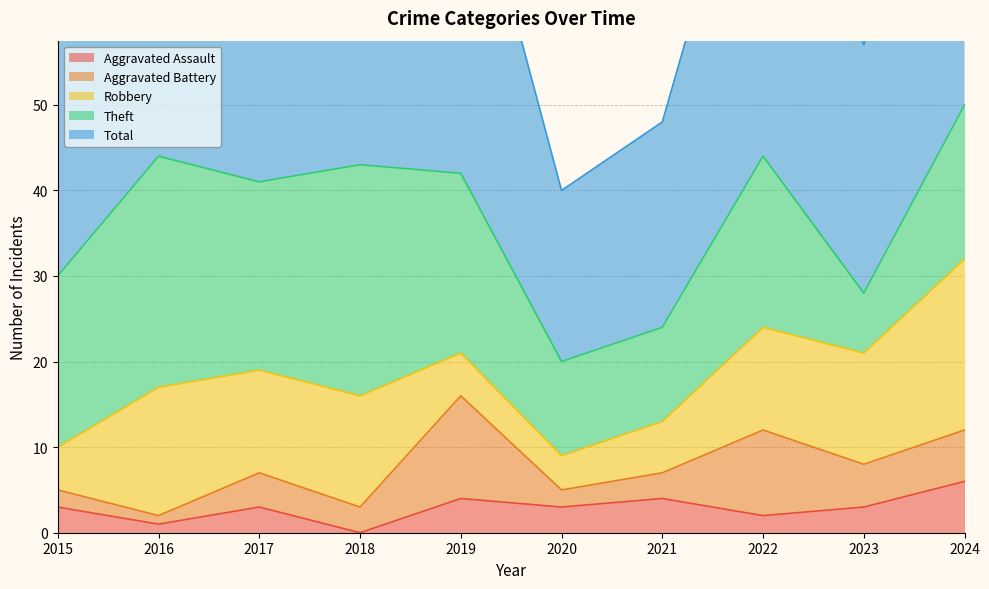

Which series changed the most between 2020 and 2021?

Total